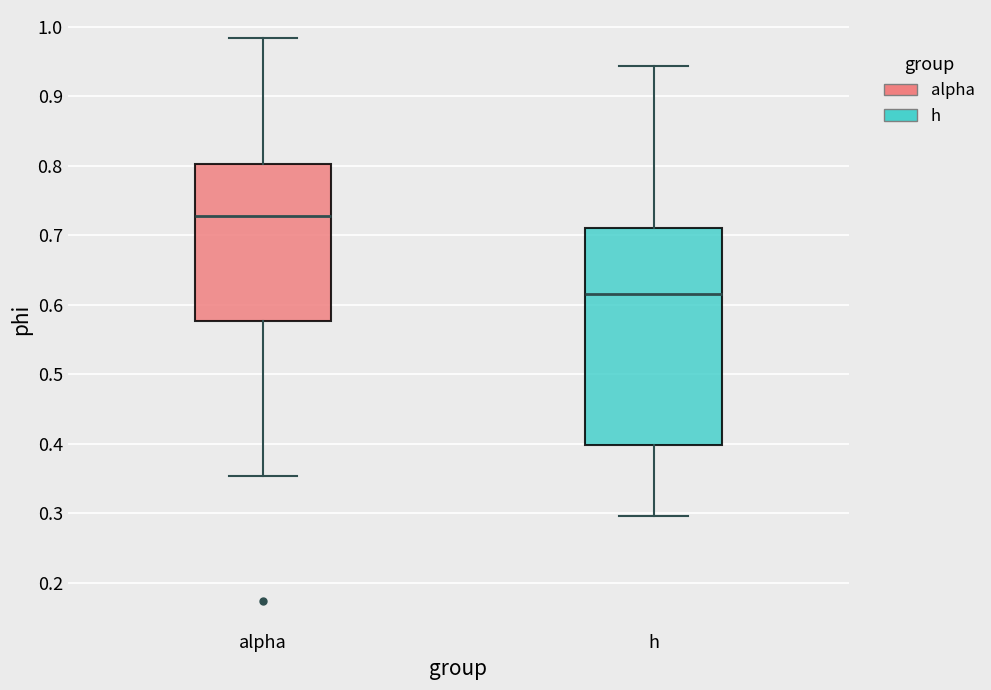

Where is the upper edge of the box for h on the y-axis? The values are not printed on the chart, so give them approximately, as read against the axis.

0.71